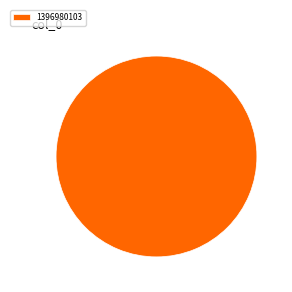

Is it true that 1396980103 is 100% of the pie?

True